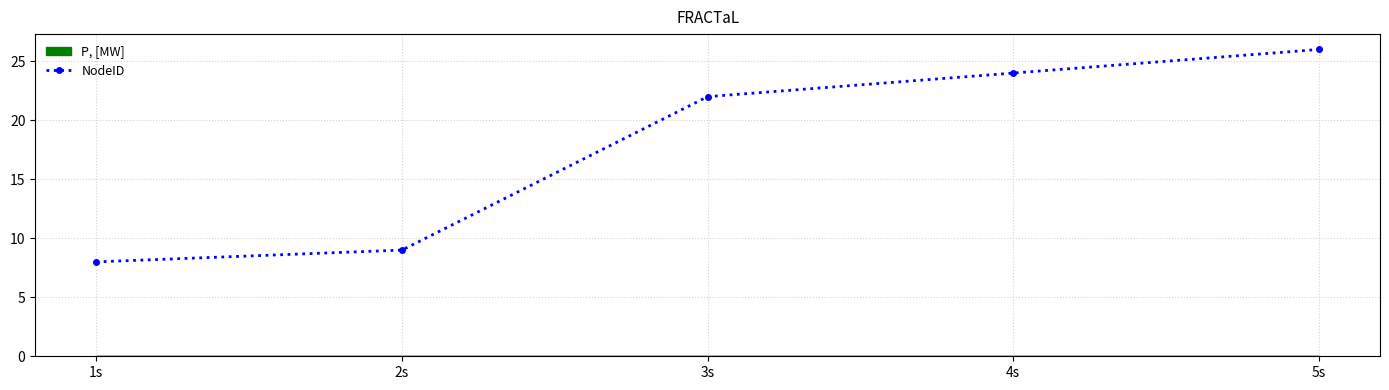

Does the chart have visible grid lines?

Yes